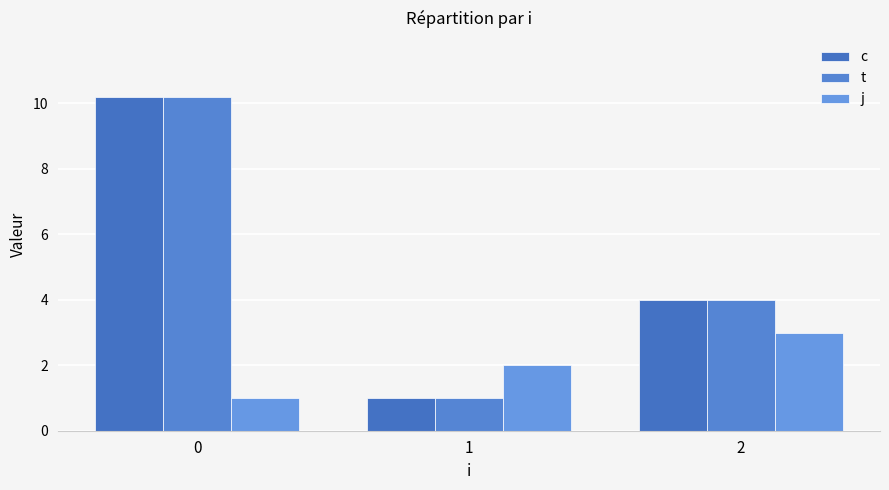

How many values in the j series are below 2?

1